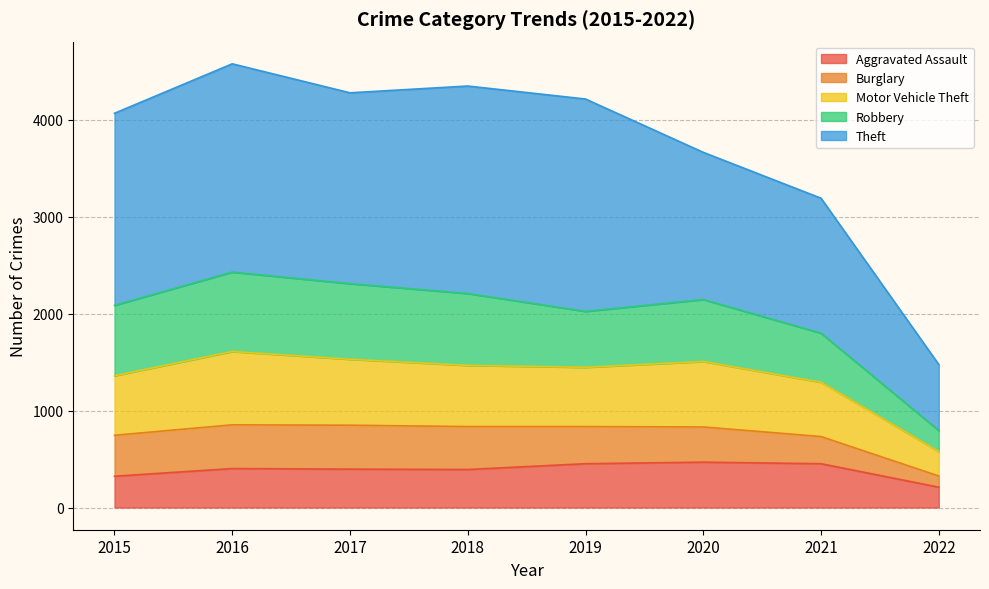

At which label does Aggravated Assault reach its minimum?

2022